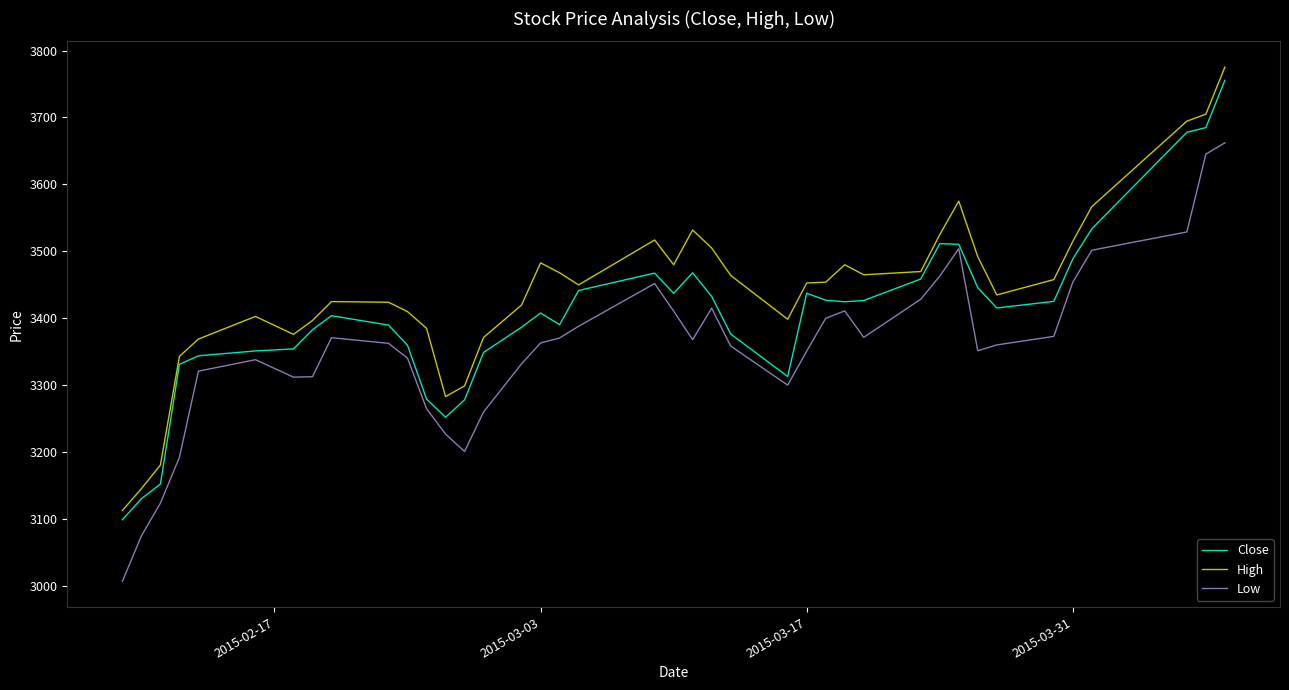

List the series in order of their overall mean, highest first.

High, Close, Low